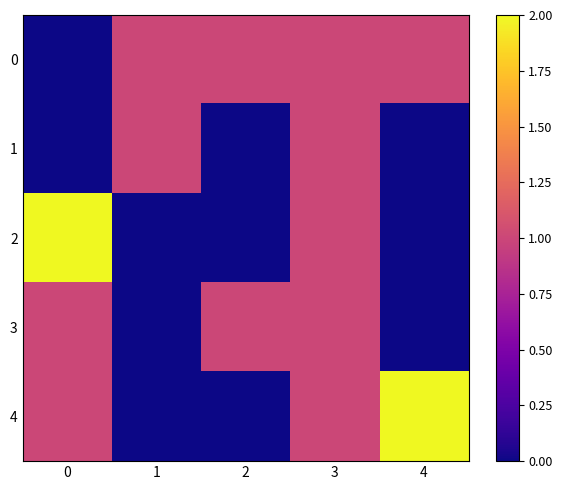

Reading right to left, extract all data points from this chart.

0: 4=1	3=1	2=1	1=1	0=0
1: 4=0	3=1	2=0	1=1	0=0
2: 4=0	3=1	2=0	1=0	0=7
3: 4=0	3=1	2=1	1=0	0=1
4: 4=2	3=1	2=0	1=0	0=1